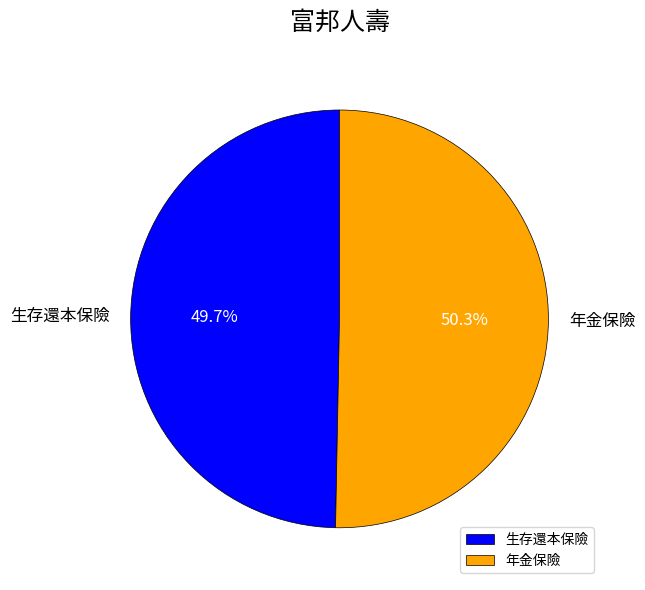

Which slice represents more than half of the pie?

年金保險